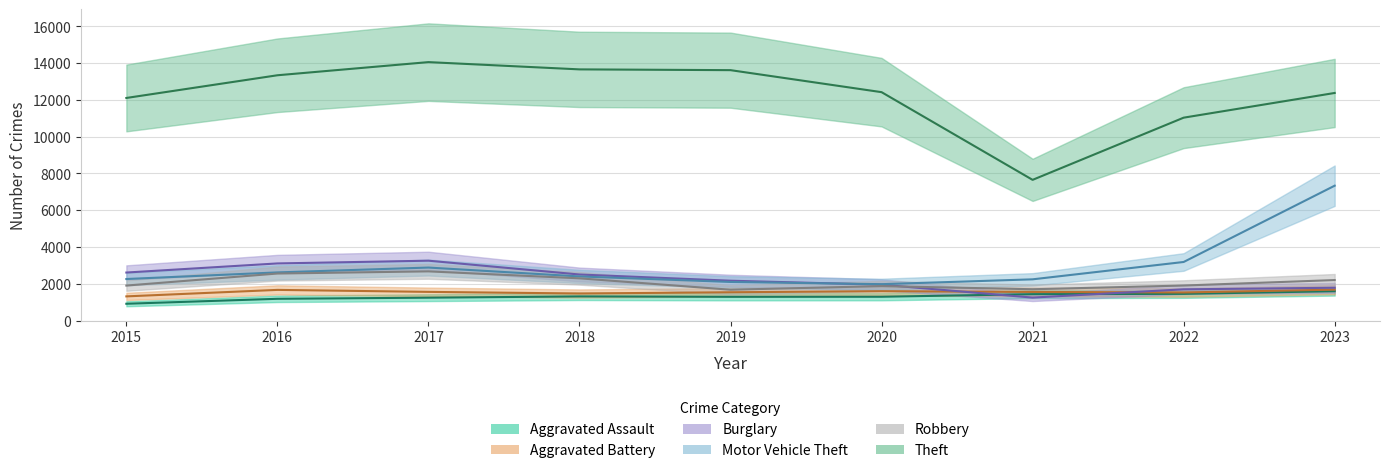

At which label does Motor Vehicle Theft reach its minimum?

2020